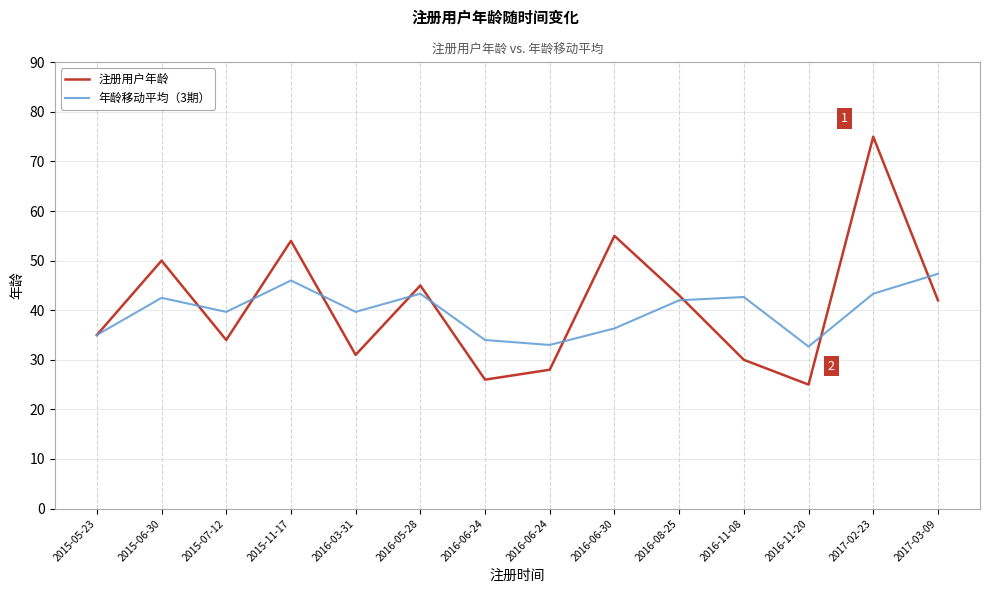

What is the highest value of the 年龄移动平均（3期） series?

47.3